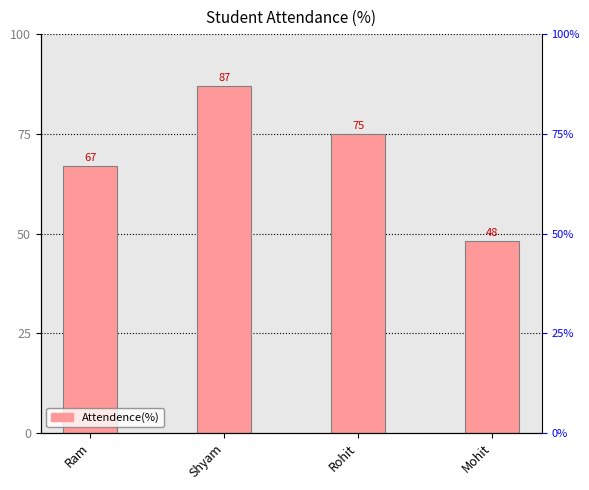

What is the average value?

69